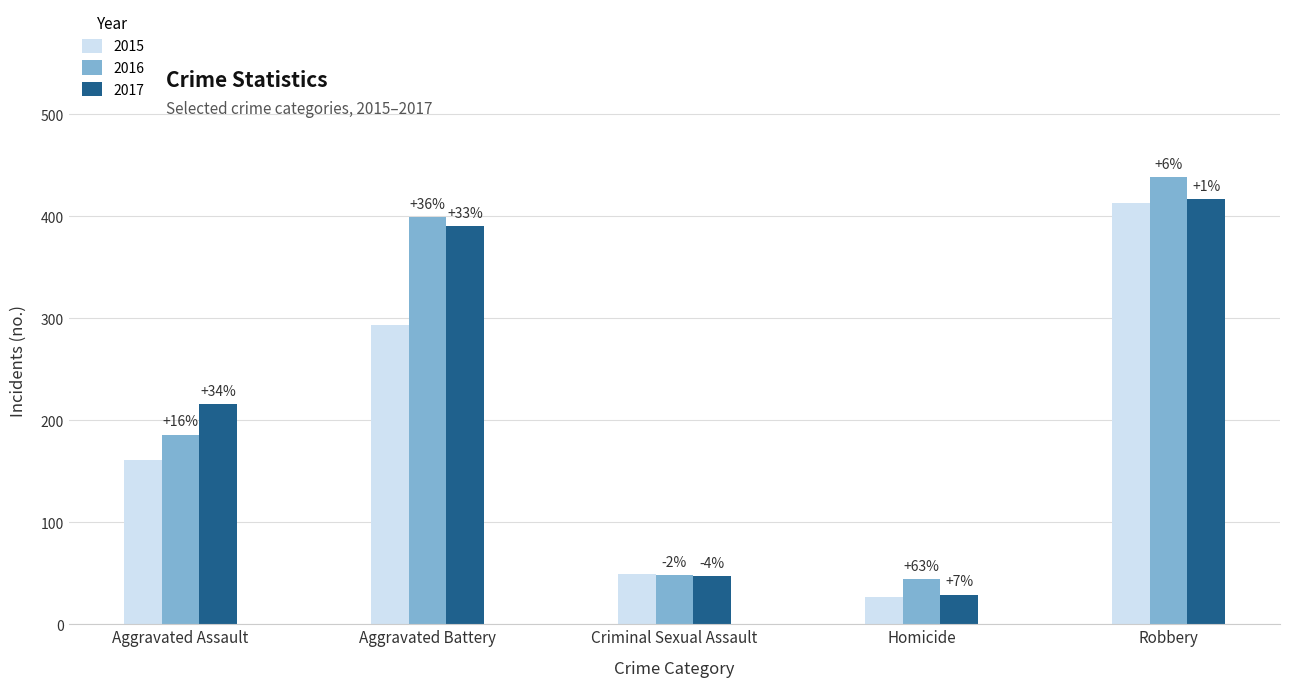

The value of 2015 at Robbery is 413. True or false?

True